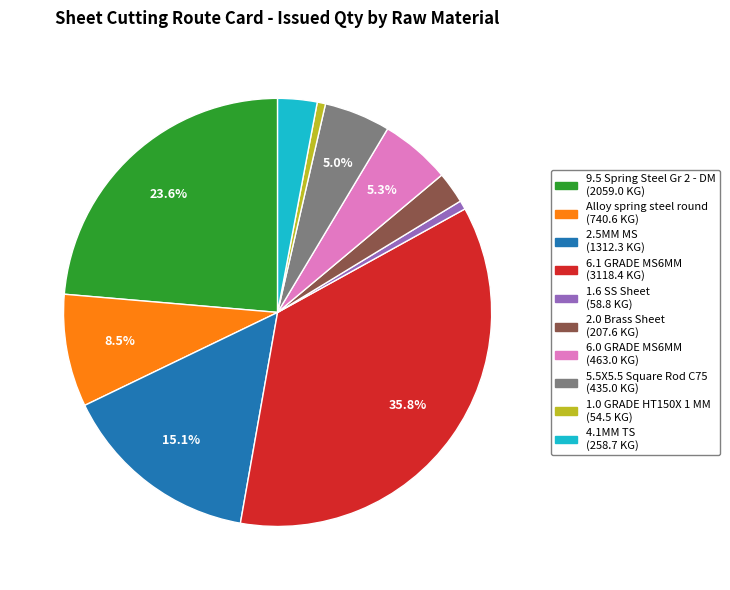

How many segments does this pie chart have?

10